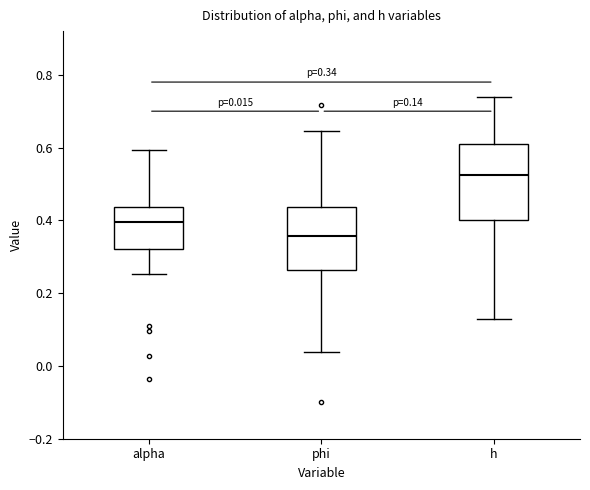

Which box's median line is the lowest?

phi